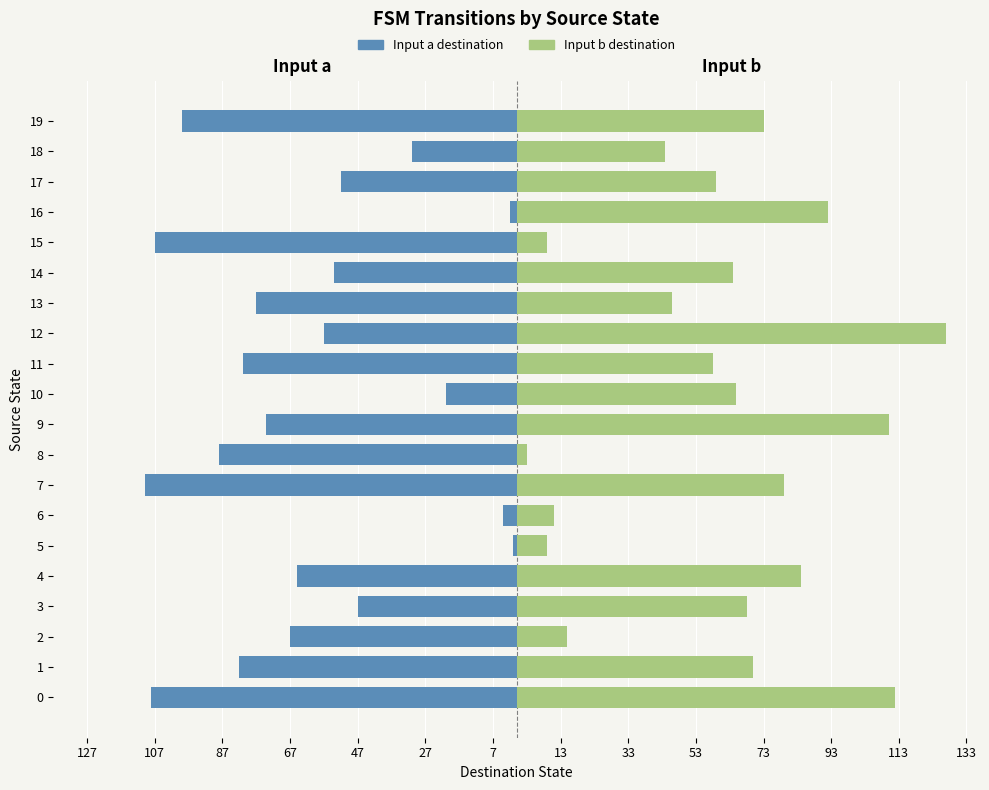

Read the input b (destination) value at 15, to the nearest 5.

10